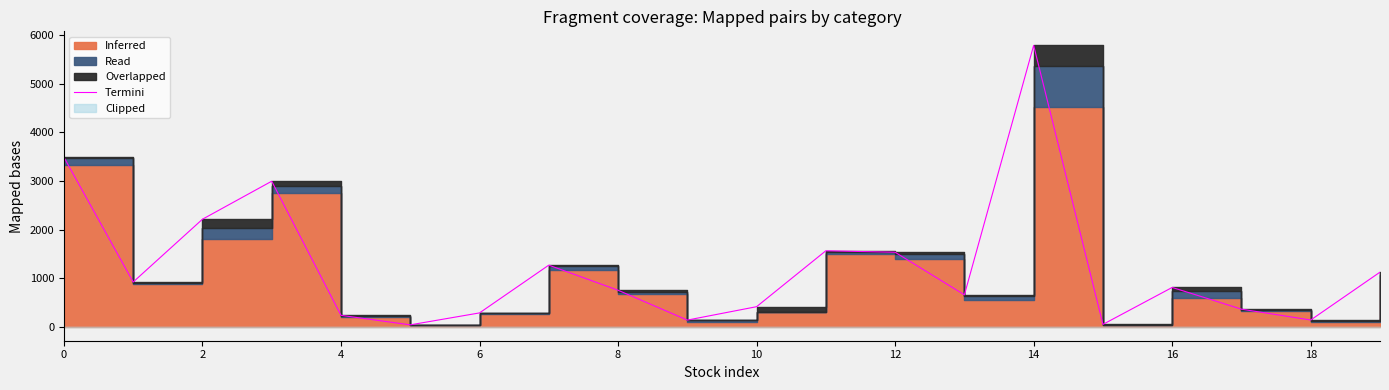

What is the average value?

1237.0